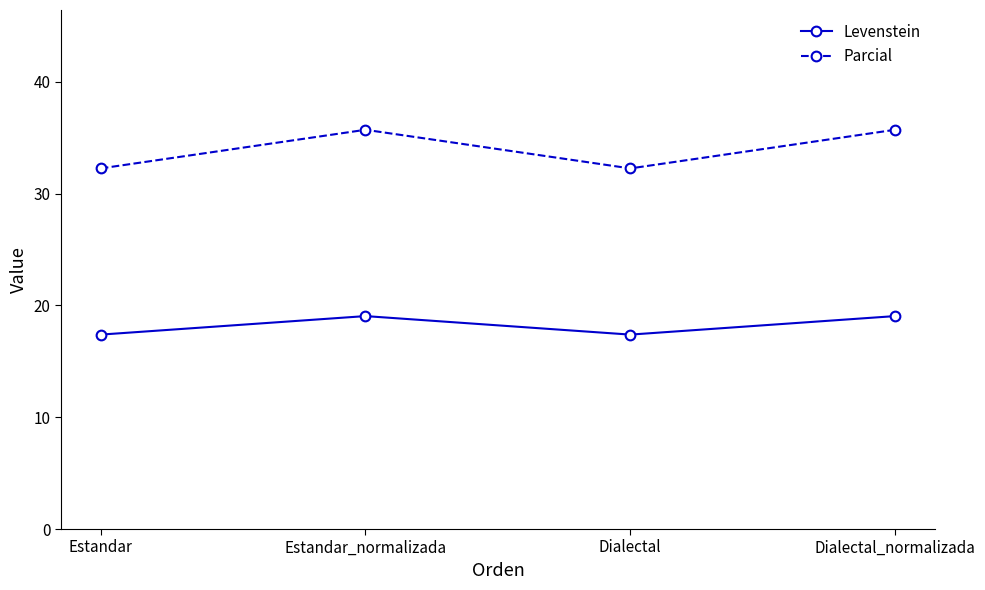

Reading left to right, what are all the values shown in this chart?

Levenstein: Estandar=17.4	Estandar_normalizada=19.0	Dialectal=17.4	Dialectal_normalizada=19.0
Parcial: Estandar=32.3	Estandar_normalizada=35.7	Dialectal=32.3	Dialectal_normalizada=35.7